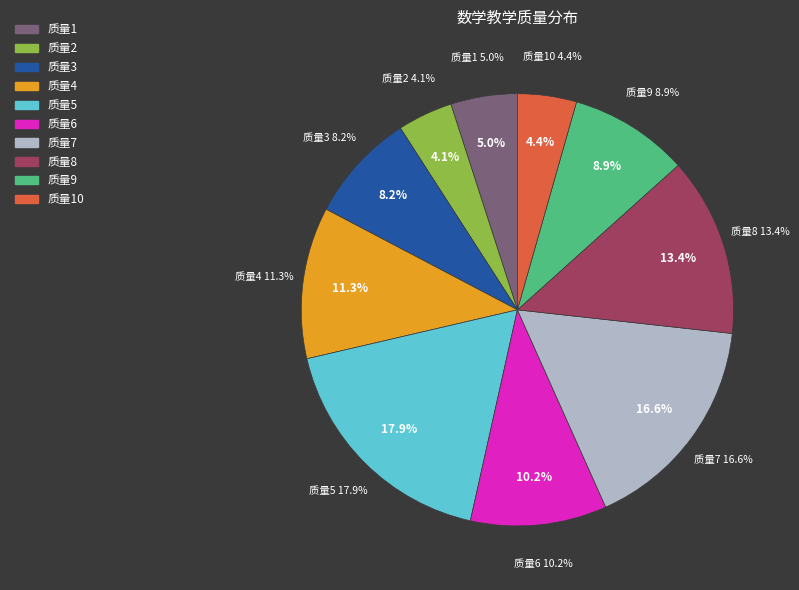

Count the number of slices in the pie.

10